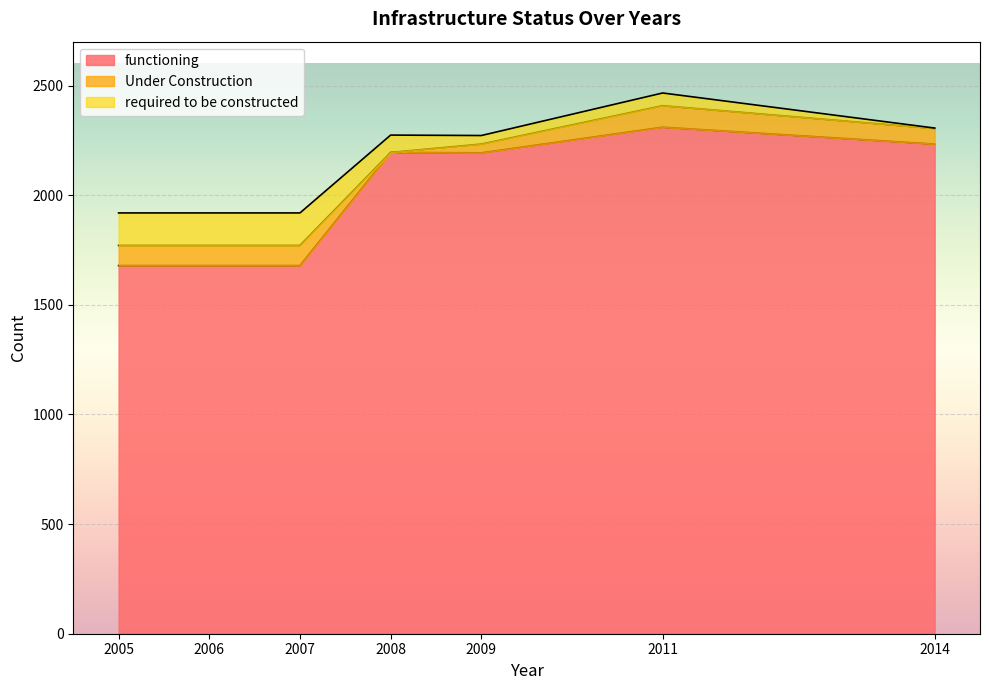

What is the total value across all series at 2011?

2466